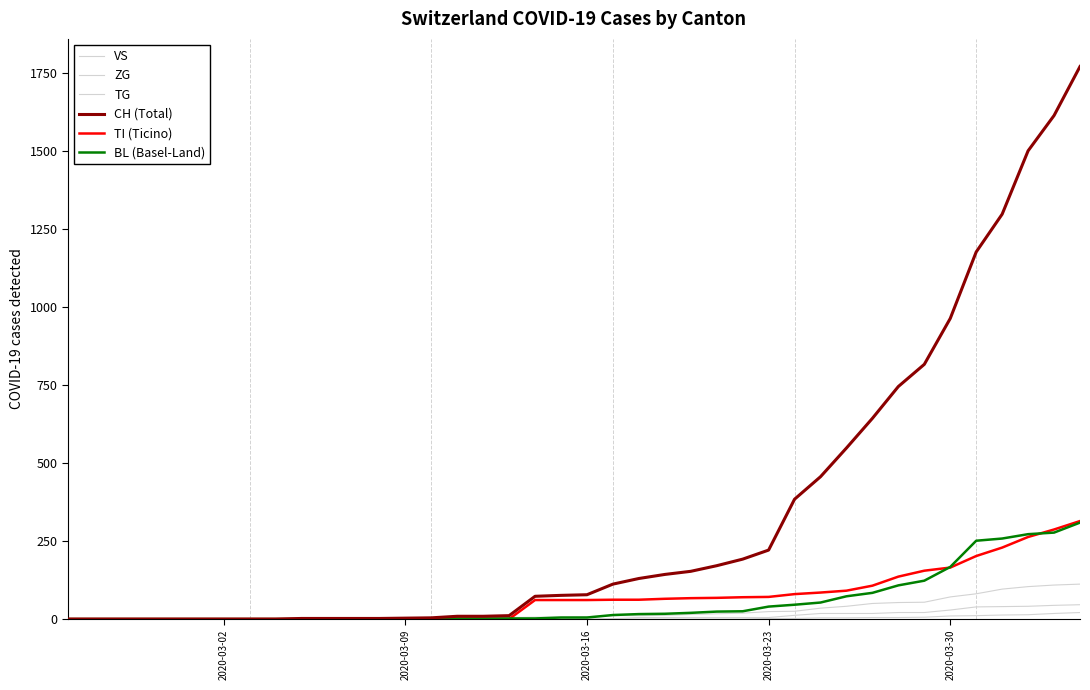

Does the chart have visible grid lines?

No